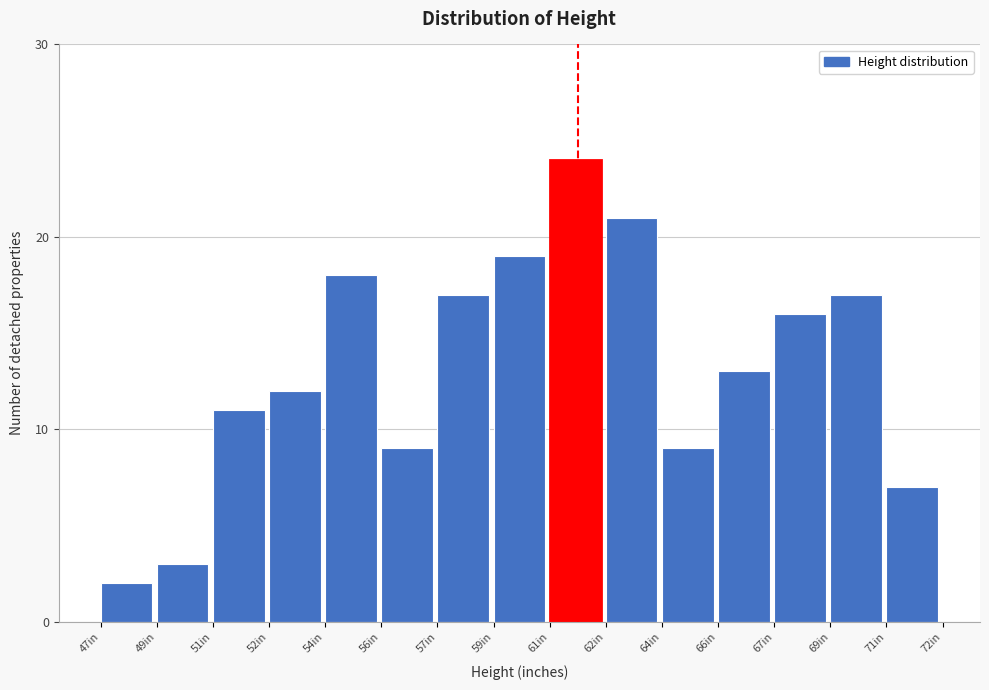

Reading left to right, what are all the values shown in this chart?

2	3	11	12	18	9	17	19	24	21	9	13	16	17	7